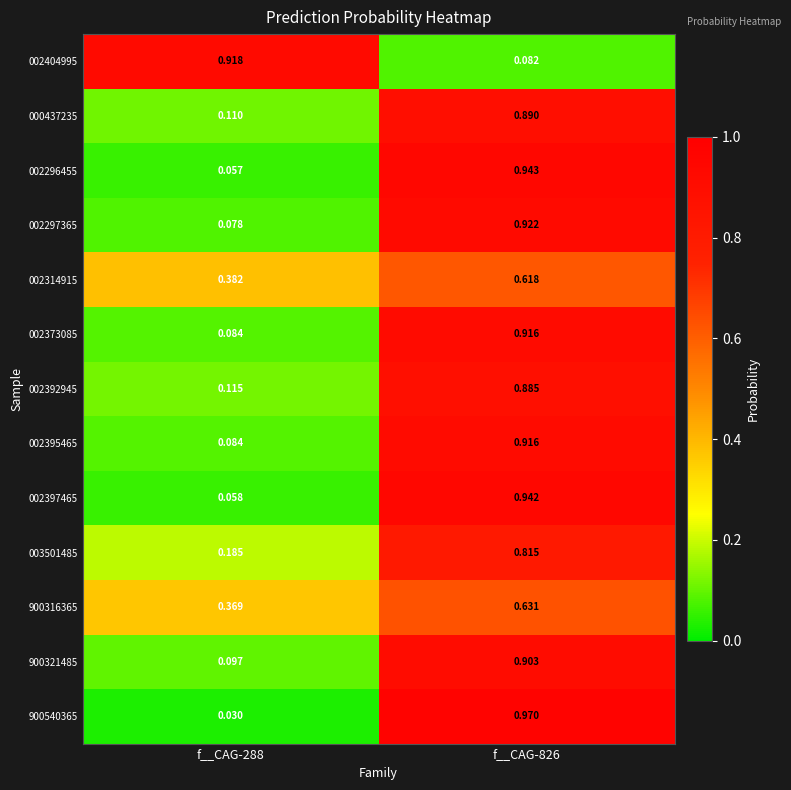

Is the value of 002297365 at f__CAG-288 greater than the value of 900316365 at f__CAG-826?

No